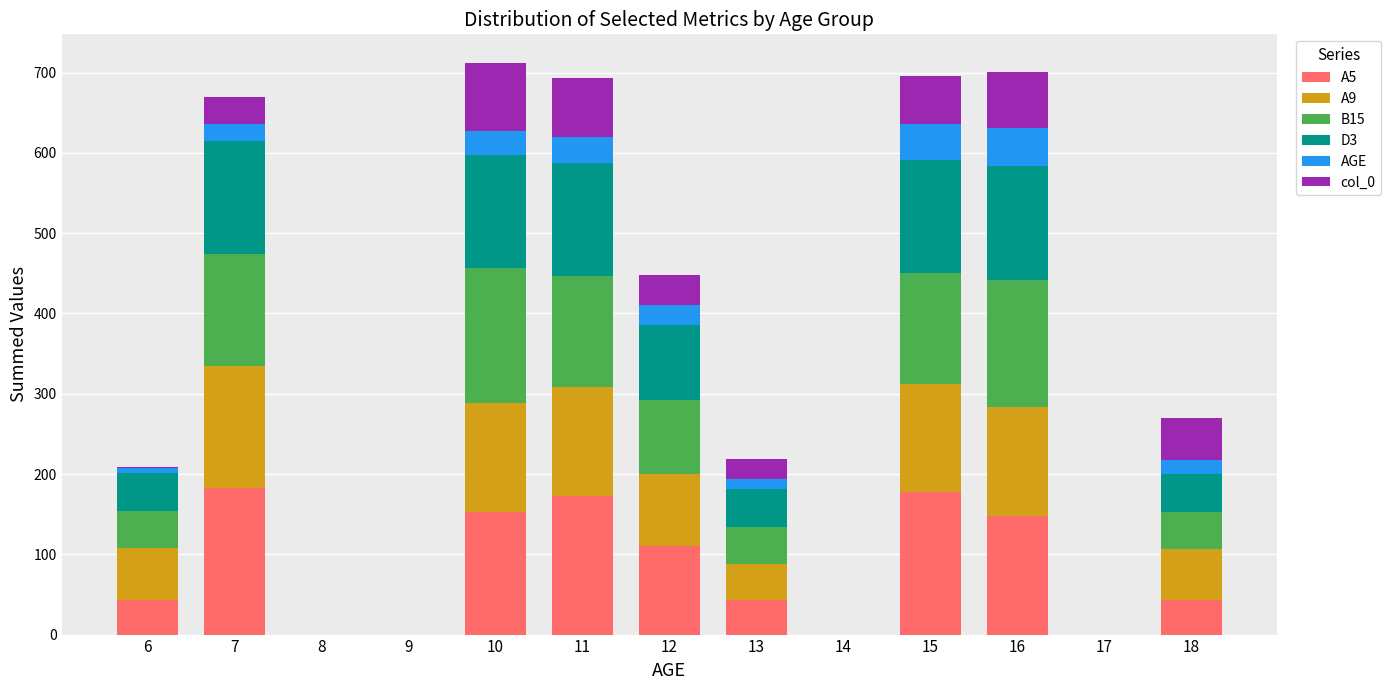

The value of A5 at 8 is 0. True or false?

True